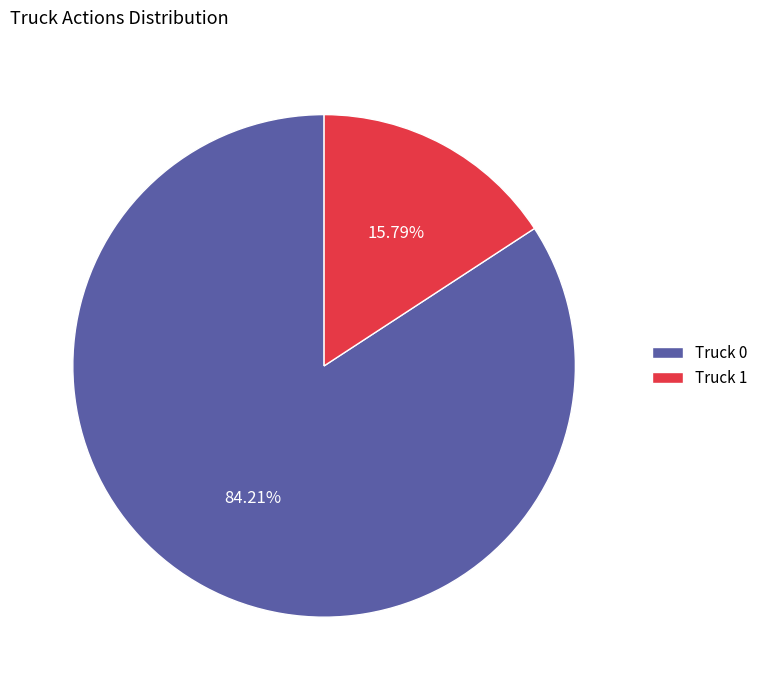

Which slice represents more than half of the pie?

Truck 0